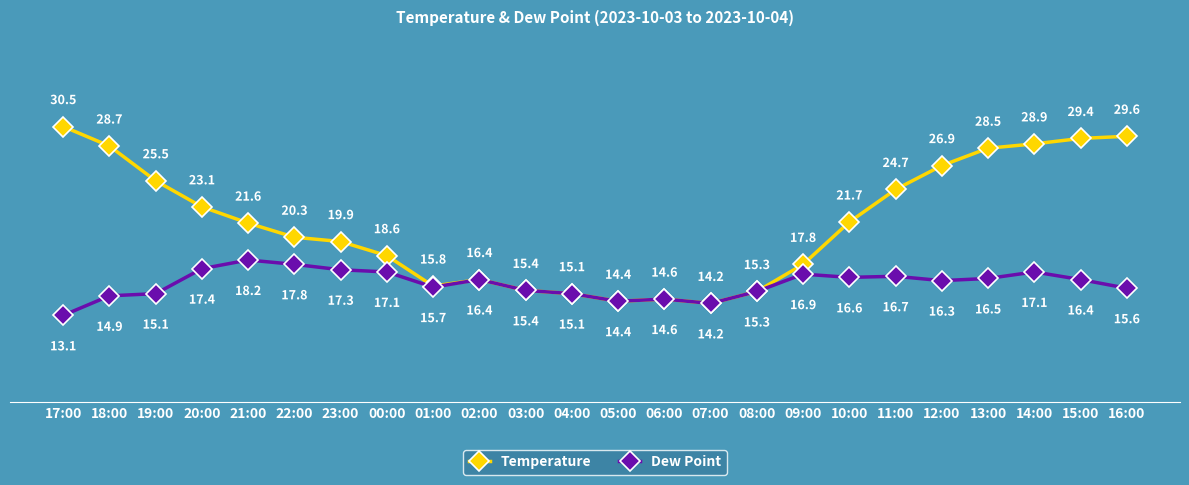

True or false: Dew Point has a value of 15.1 at 19:00.

True